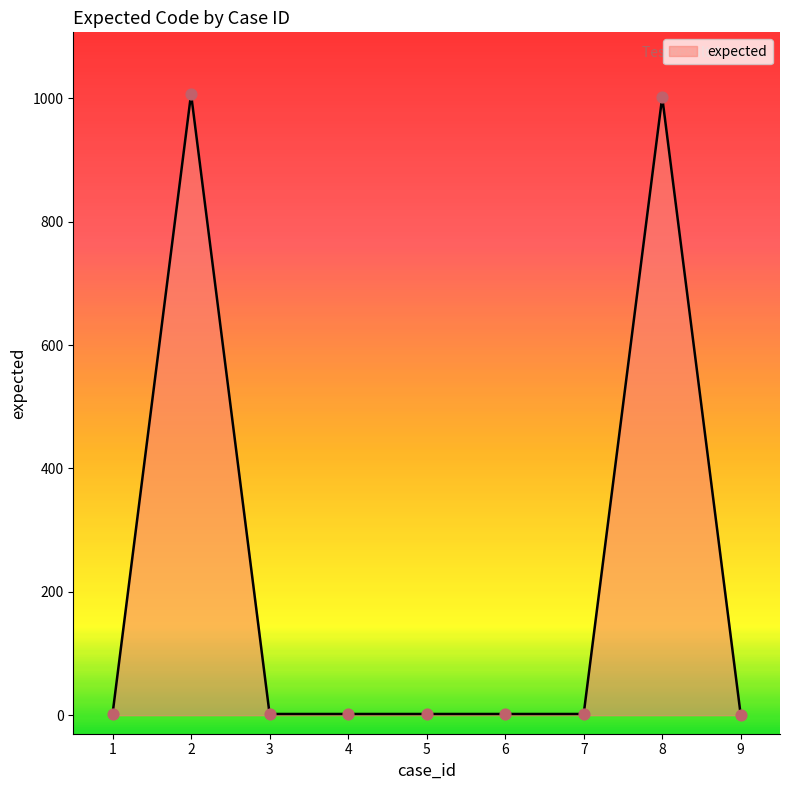

What is the difference between the maximum and minimum values?

1007